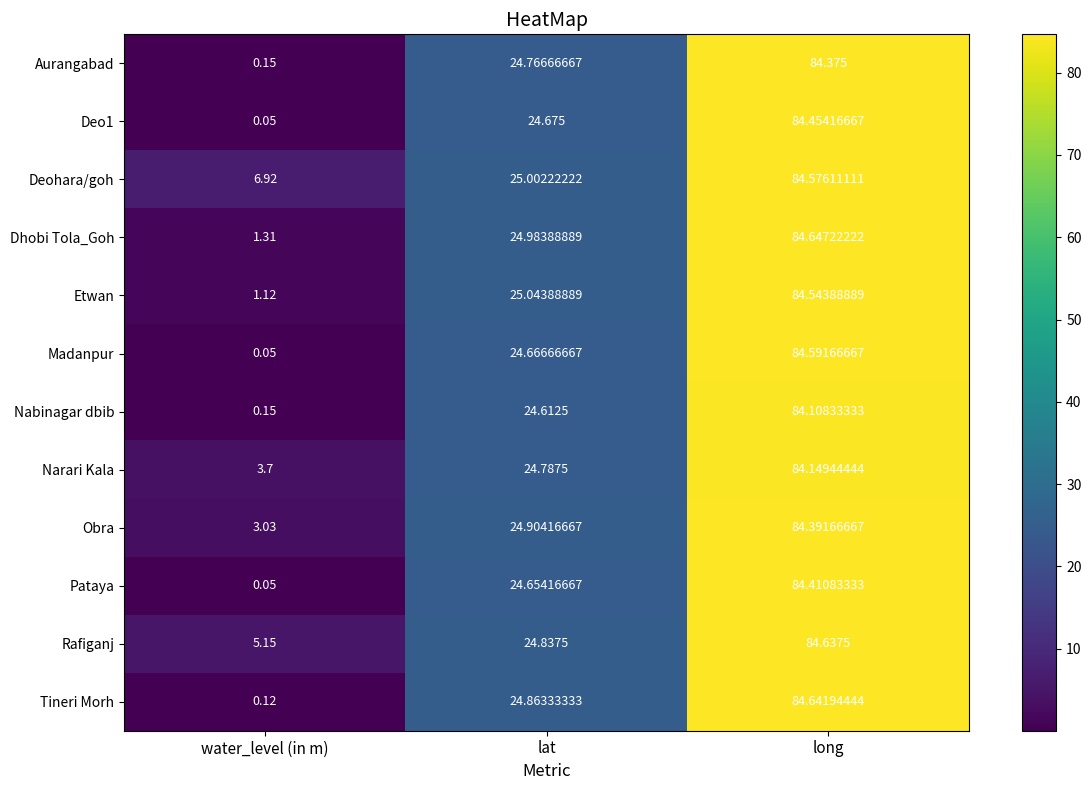

List the series in order of their peak value, lowest first.

Nabinagar dbib, Narari Kala, Aurangabad, Obra, Pataya, Deo1, Etwan, Deohara/goh, Madanpur, Rafiganj, Tineri Morh, Dhobi Tola_Goh